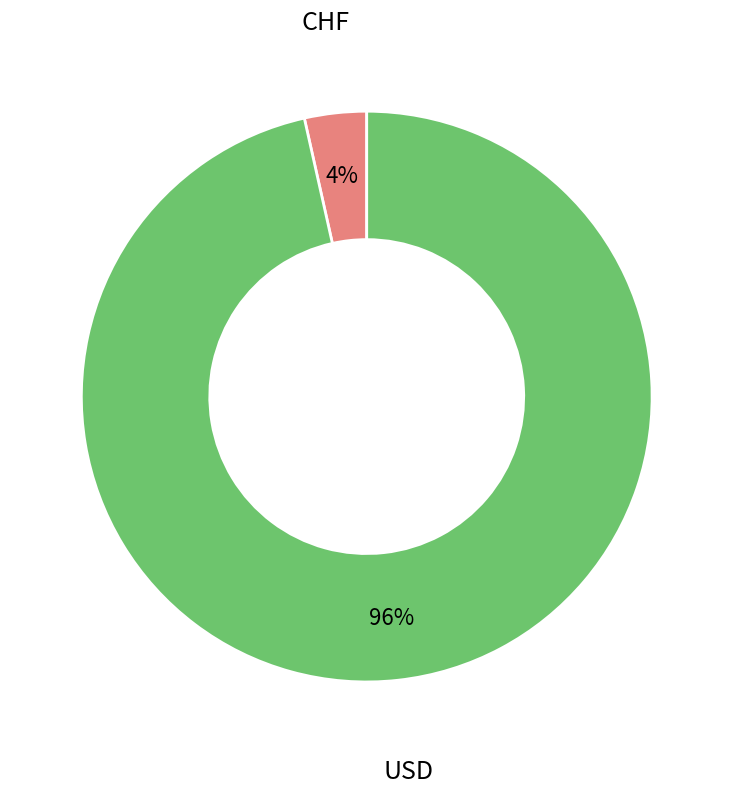

Is there any slice that represents more than half of the pie?

Yes